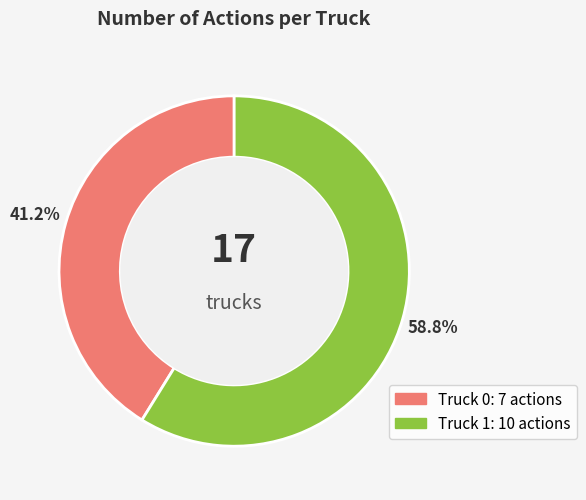

Is it true that Truck 1 is 59% of the pie?

True